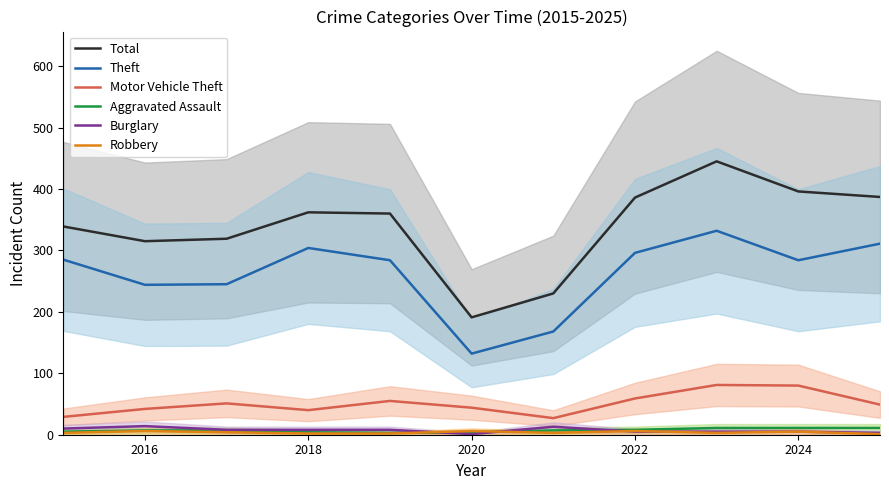

In Burglary, how many points are higher than both neighbors (excluding endpoints)?

2